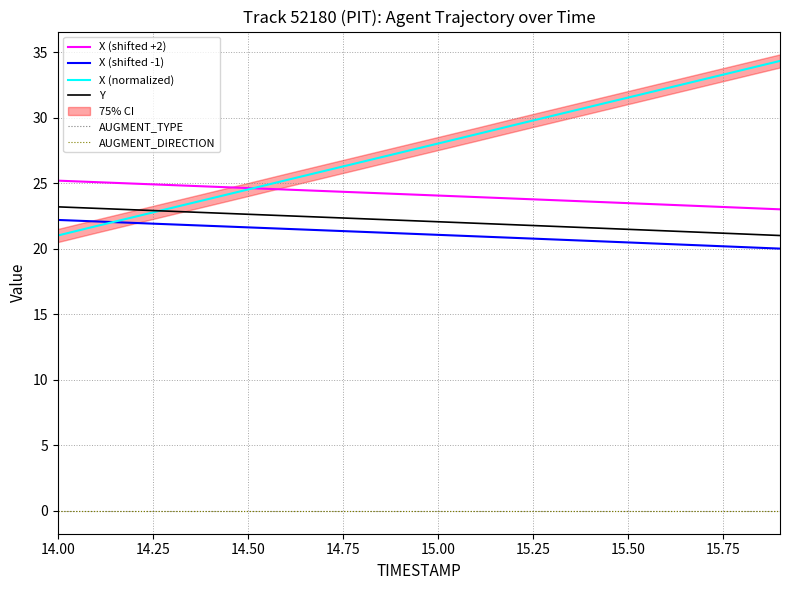

True or false: X (normalized) has a value of 29.6 at 14.50.

False